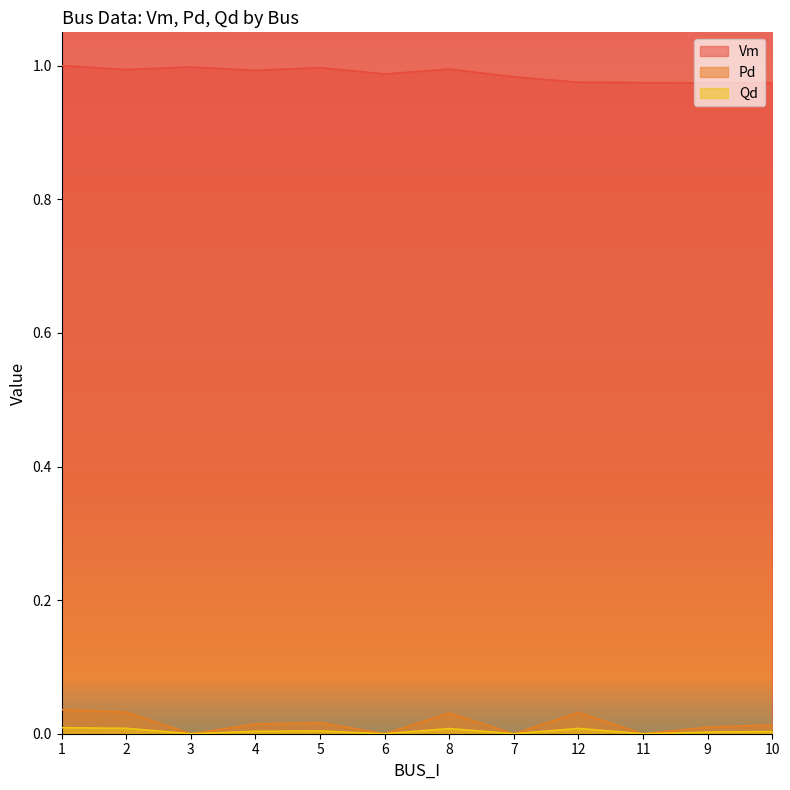

What is the label of the 5th point from the right?

7